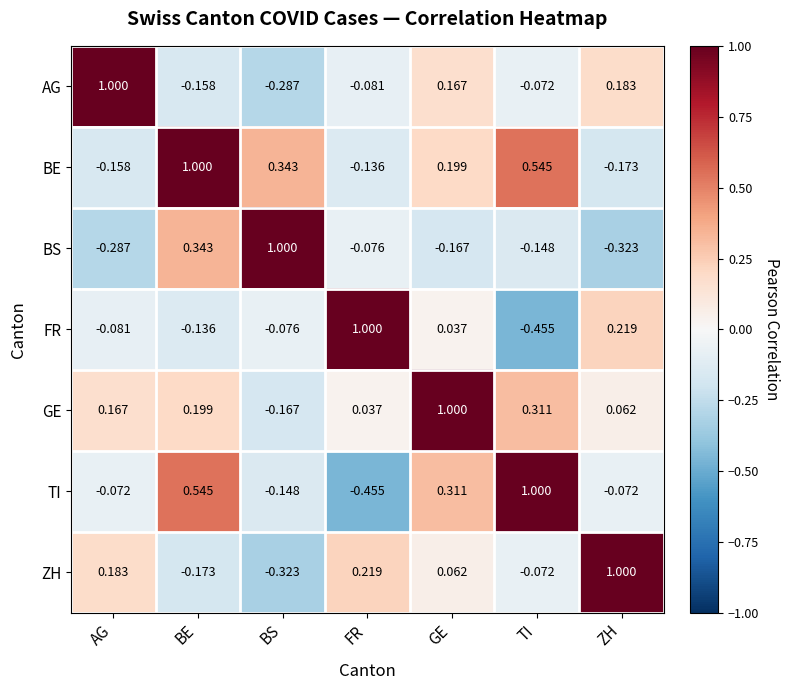

Which series has the largest total across all categories?

BE